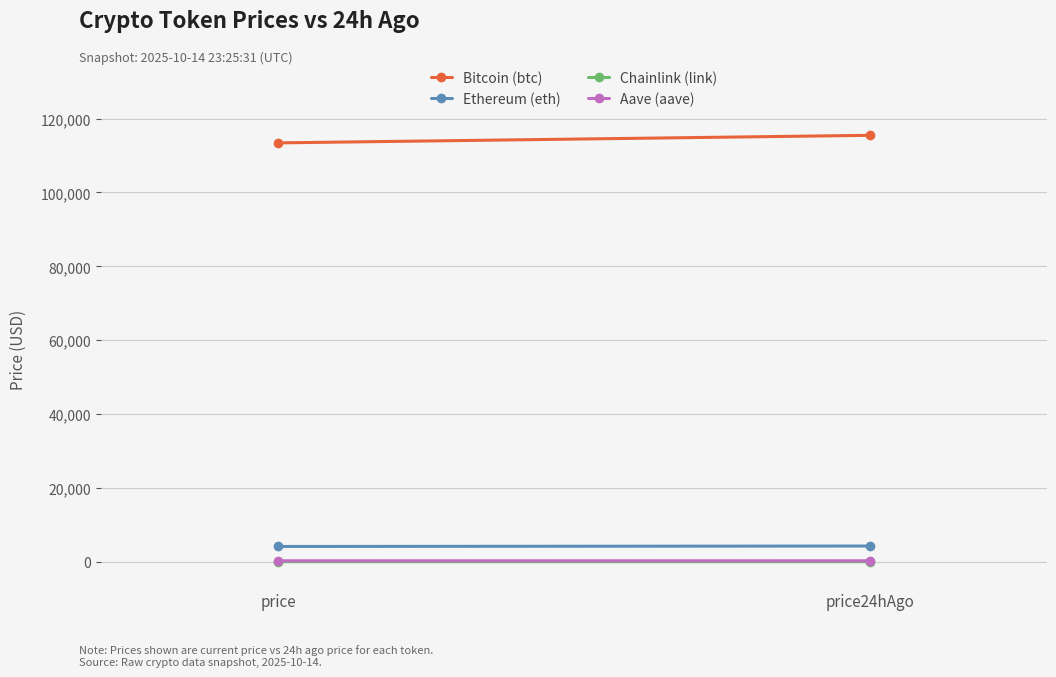

Where does the Ethereum (eth) series first go above 4257?

price24hAgo